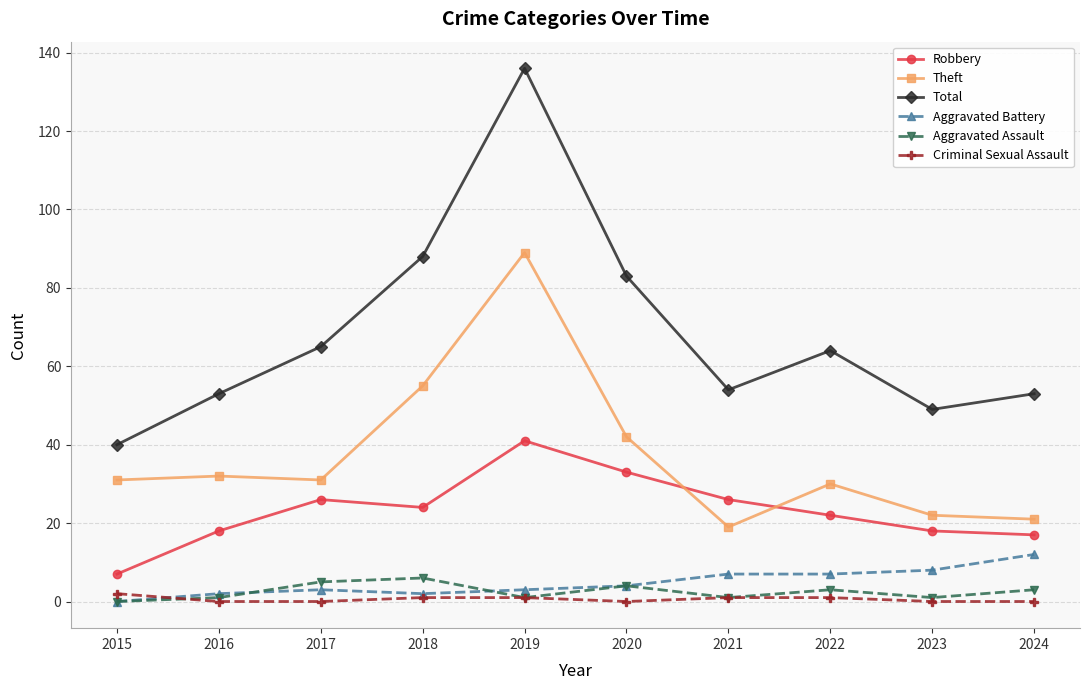

Which series has the largest range (max minus min)?

Total